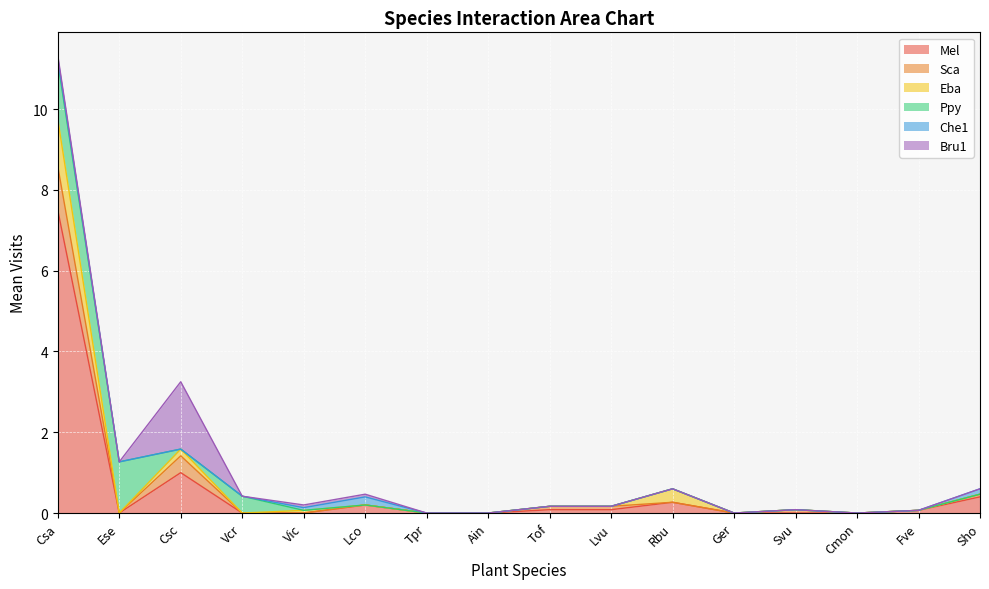

What is the label of the 5th point from the right?

Ger